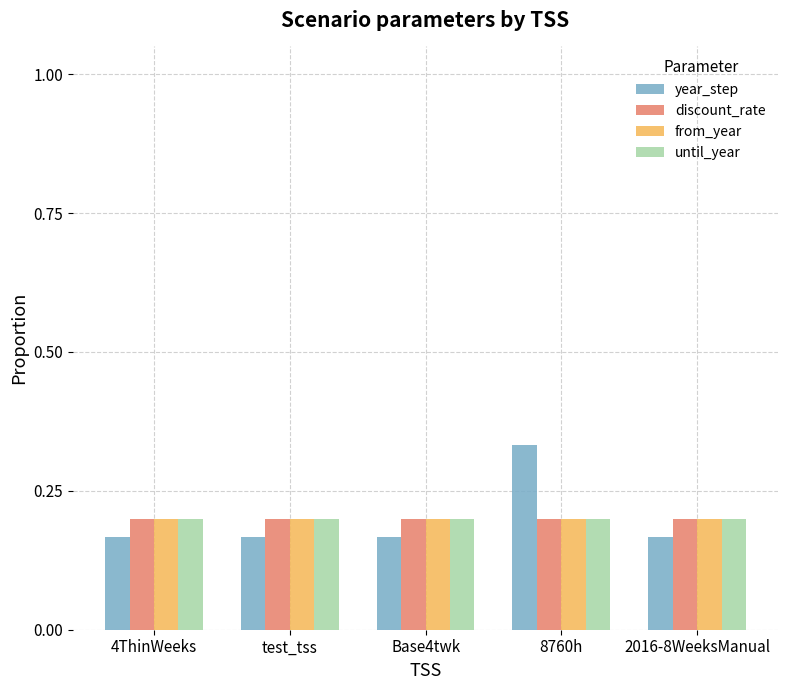

Which series has the widest spread of values?

year_step